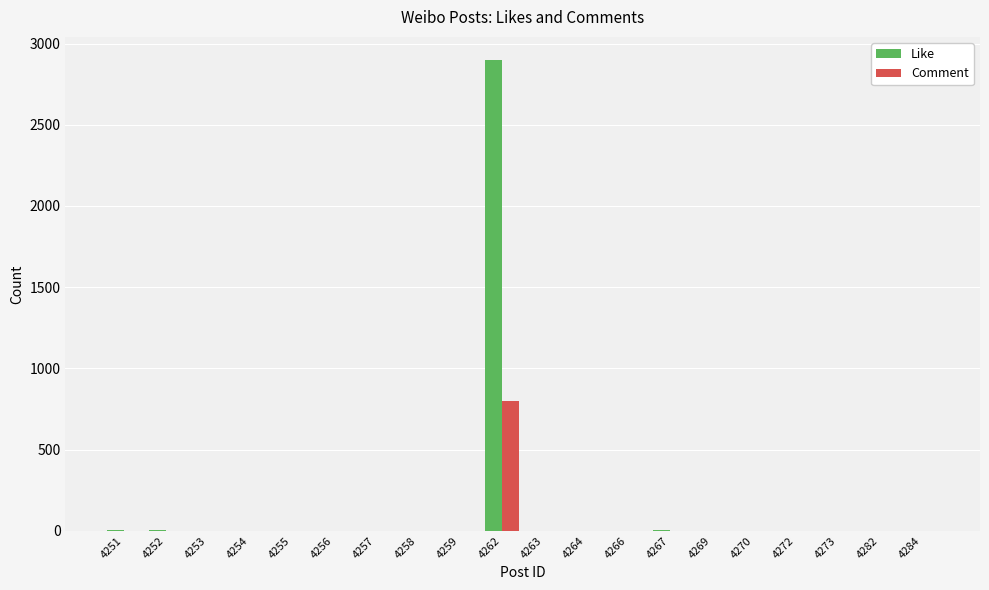

What is the greatest value displayed?

2896